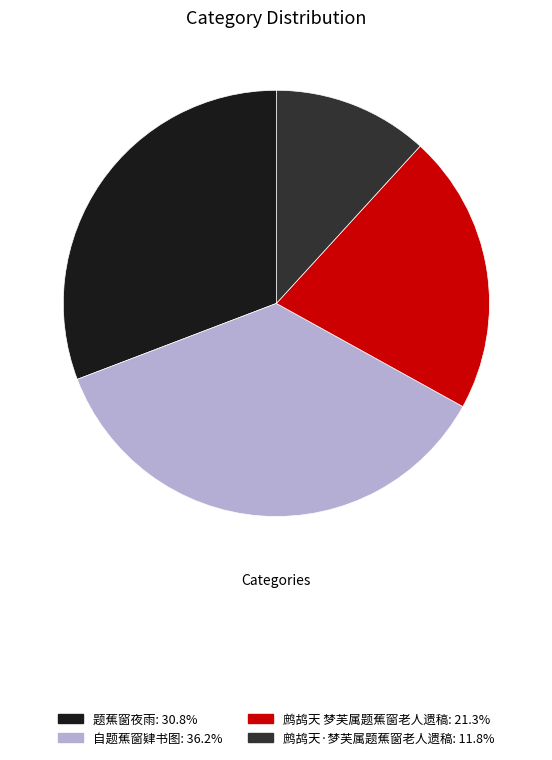

Do 题蕉窗夜雨 and 鹧鸪天 梦芙属题蕉窗老人遗稿 together represent more than half of the pie?

Yes